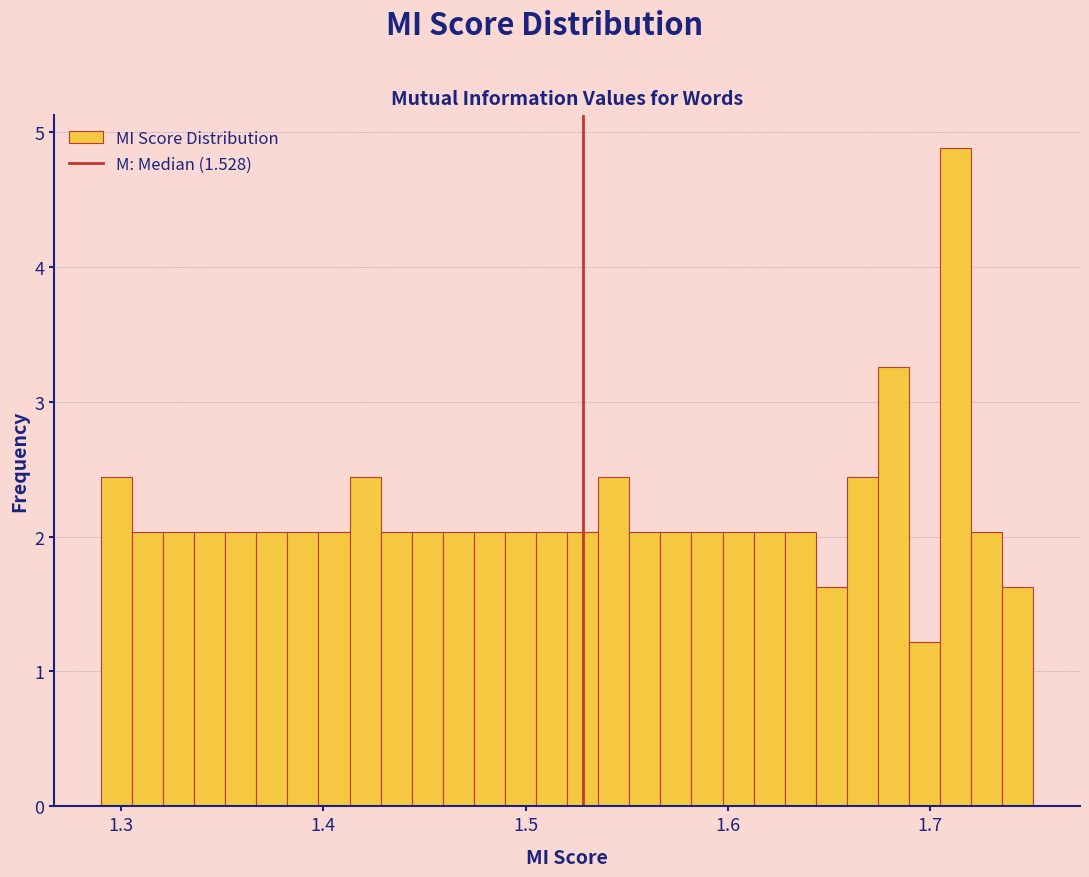

Read against the x-axis, roughly where is the centre of the tallest bar?

1.71